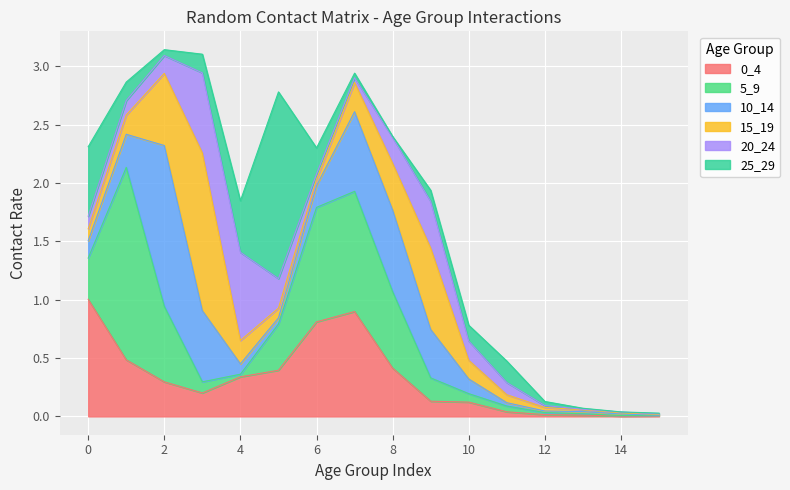

Reading left to right, transcribe all the data shown in this chart.

0_4: 0=1.0	1=0.5	2=0.3	3=0.2	4=0.3	5=0.4	6=0.8	7=0.9	8=0.4	9=0.1	10=0.1	11=0.0	12=0.0	13=0.0	14=0.0	15=0.0
5_9: 0=0.4	1=1.6	2=0.6	3=0.1	4=0.0	5=0.4	6=1.0	7=1.0	8=0.7	9=0.2	10=0.1	11=0.0	12=0.0	13=0.0	14=0.0	15=0.0
10_14: 0=0.1	1=0.3	2=1.4	3=0.6	4=0.1	5=0.1	6=0.2	7=0.7	8=0.7	9=0.4	10=0.1	11=0.0	12=0.0	13=0.0	14=0.0	15=0.0
15_19: 0=0.1	1=0.2	2=0.6	3=1.4	4=0.2	5=0.1	6=0.1	7=0.3	8=0.4	9=0.7	10=0.2	11=0.1	12=0.0	13=0.0	14=0.0	15=0.0
20_24: 0=0.1	1=0.1	2=0.2	3=0.7	4=0.8	5=0.3	6=0.0	7=0.0	8=0.2	9=0.4	10=0.2	11=0.1	12=0.0	13=0.0	14=0.0	15=0.0
25_29: 0=0.6	1=0.2	2=0.1	3=0.2	4=0.4	5=1.6	6=0.2	7=0.0	8=0.0	9=0.1	10=0.1	11=0.2	12=0.0	13=0.0	14=0.0	15=0.0